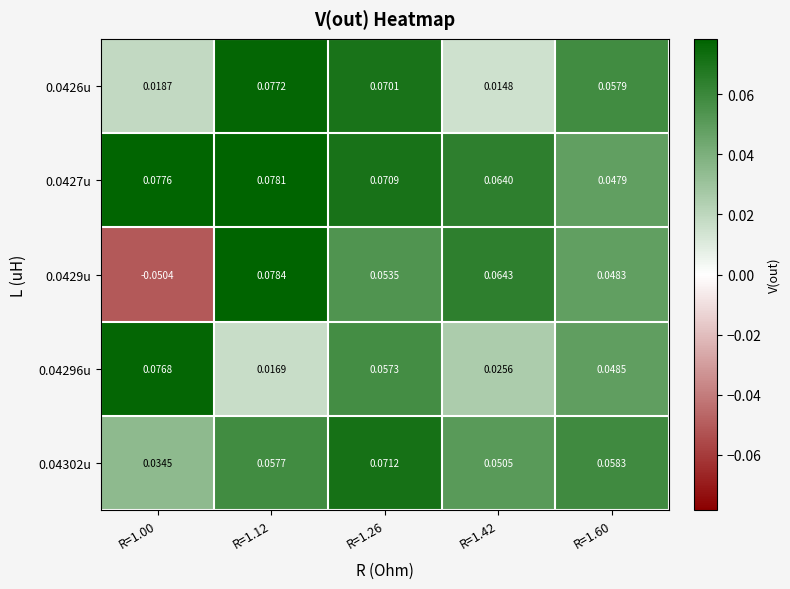

Count the number of data series in this chart.

5